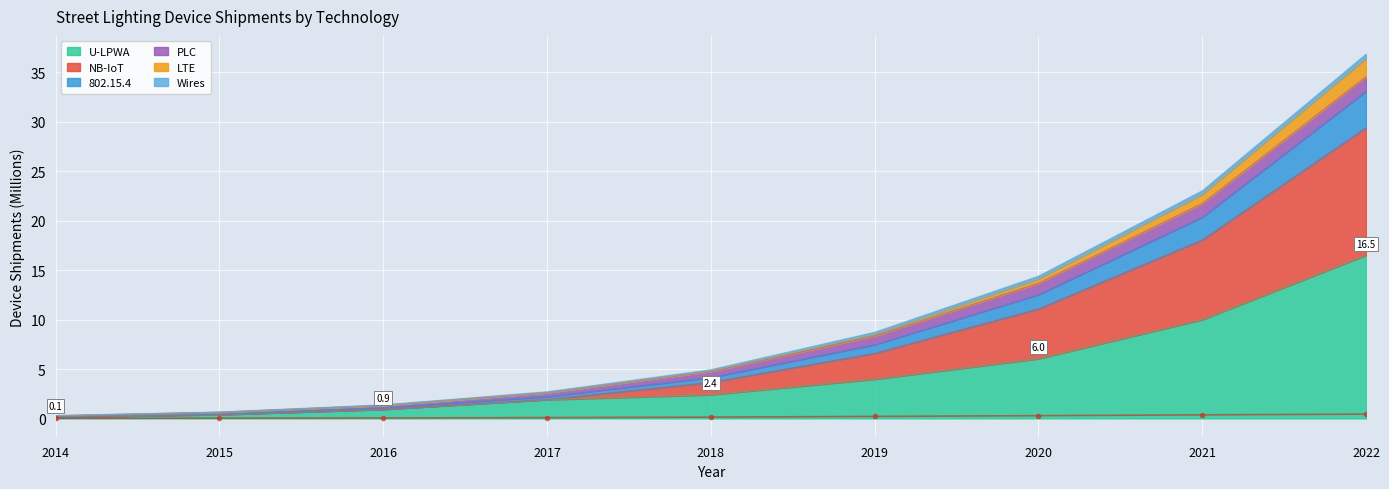

The PLC series shows 0.3 at 2020. True or false?

True